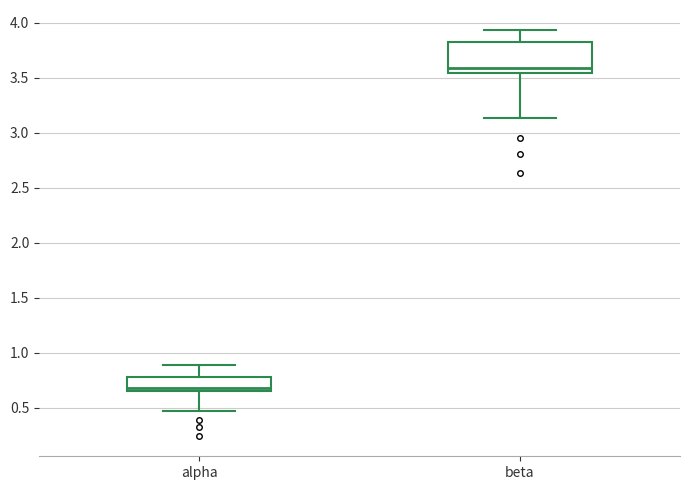

Comparing the boxes themselves (not the whiskers), which one is the tallest?

beta